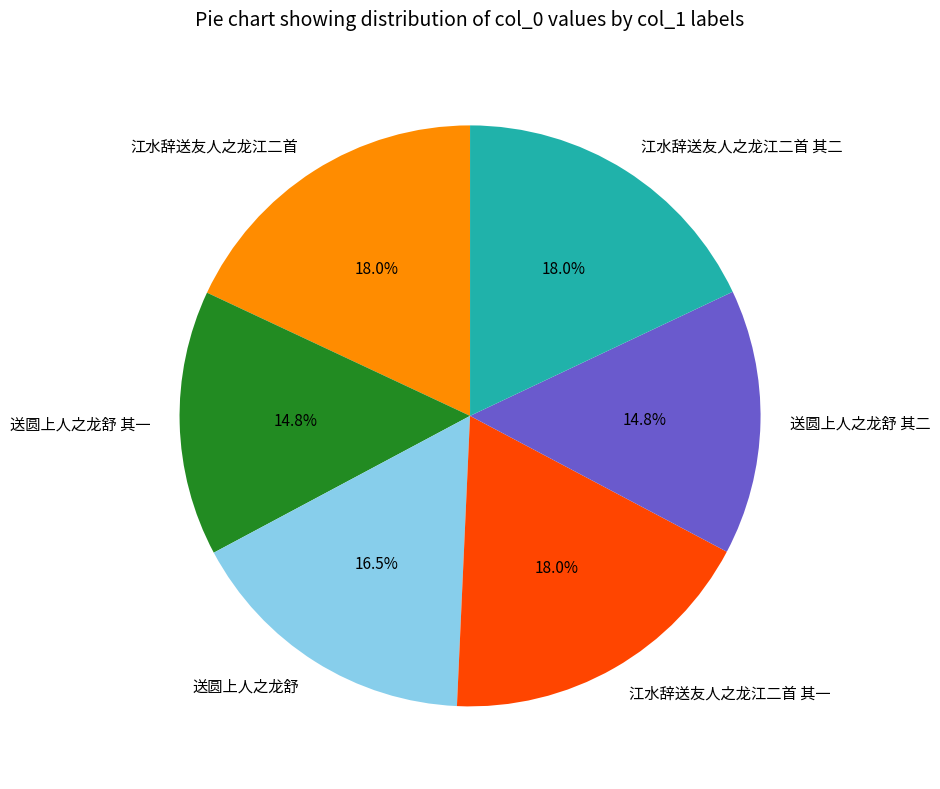

What percentage do 江水辞送友人之龙江二首 其二 and 送圆上人之龙舒 together represent?

34.5%